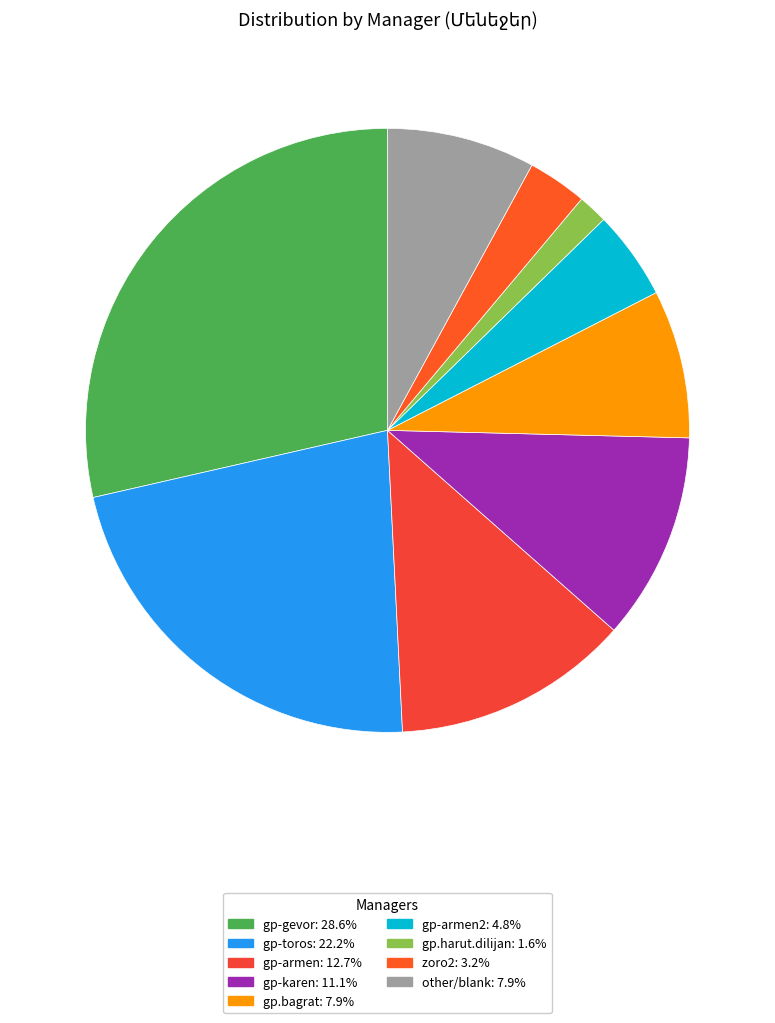

How many slices are in this pie chart?

9